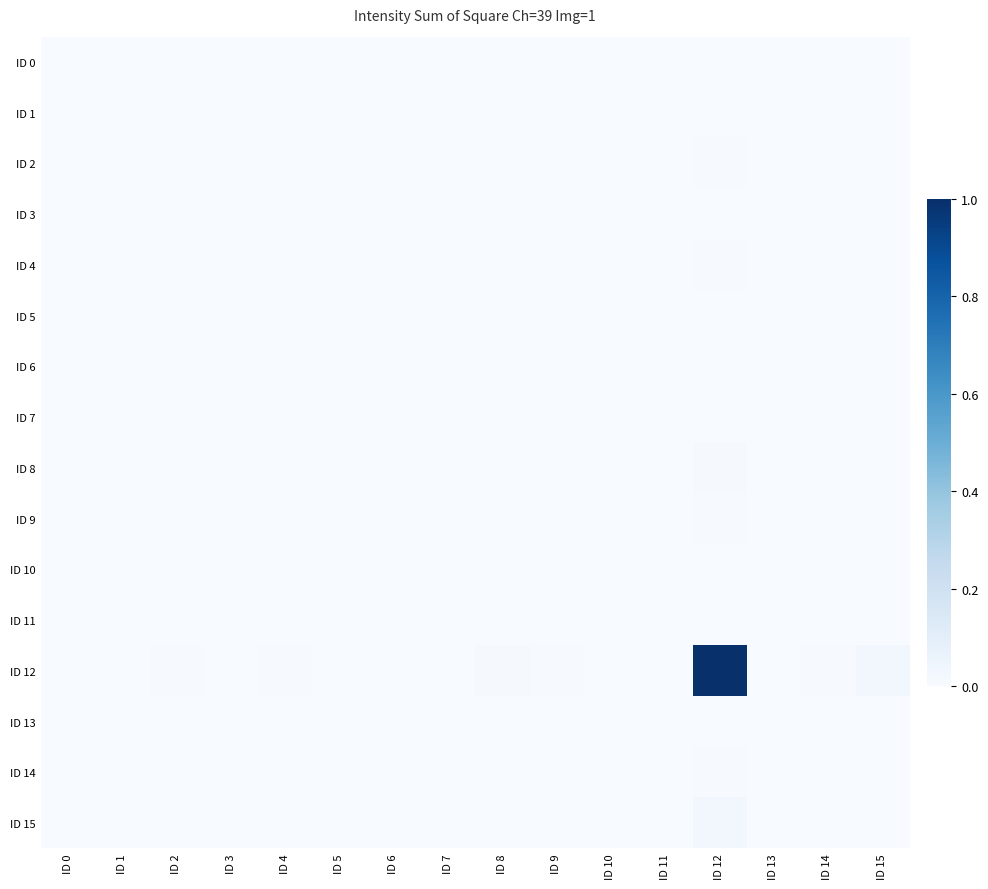

At how many categories does at least one series exceed 0?

16